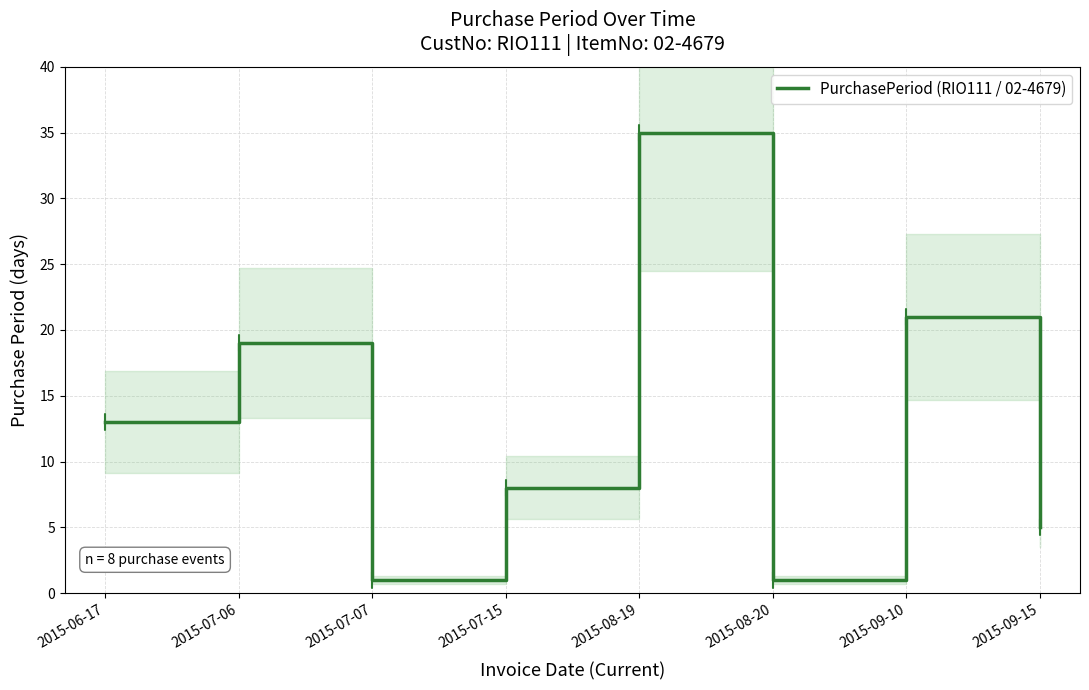

List the labels in order of value, largest first.

2015-08-19, 2015-09-10, 2015-07-06, 2015-06-17, 2015-07-15, 2015-09-15, 2015-07-07, 2015-08-20